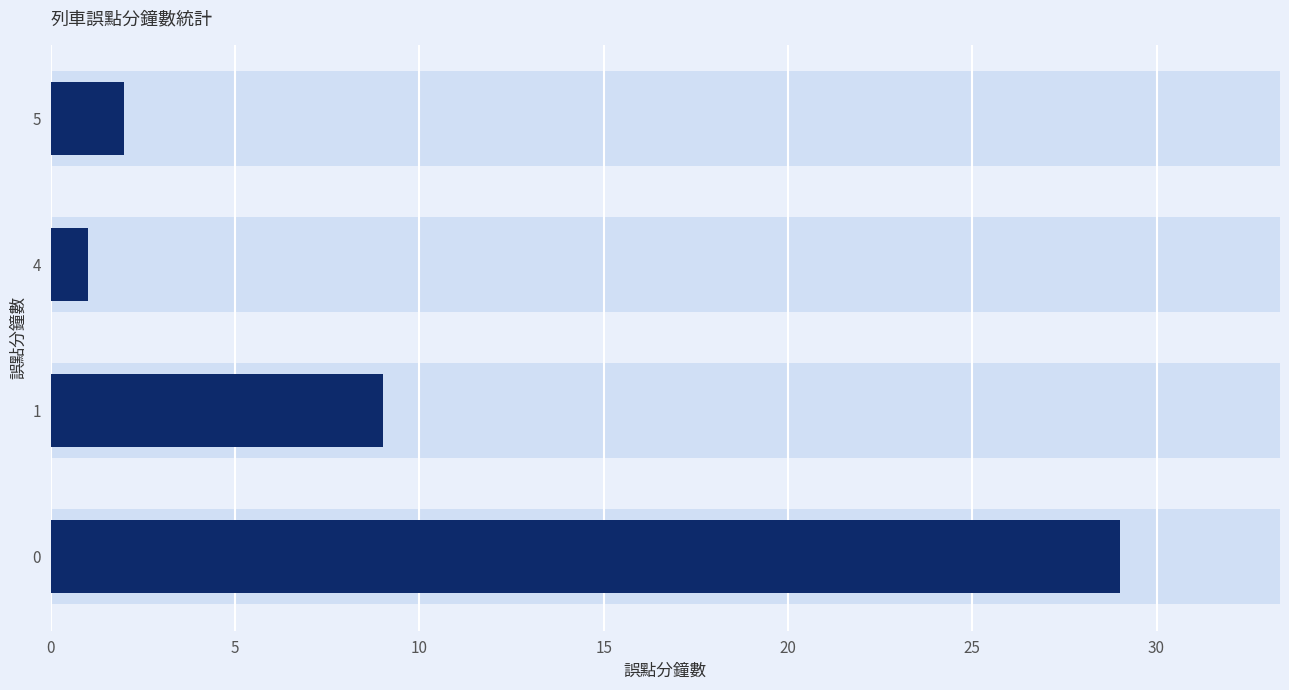

What is the value of the 誤點列車數 bar at the 2nd from the left?

9